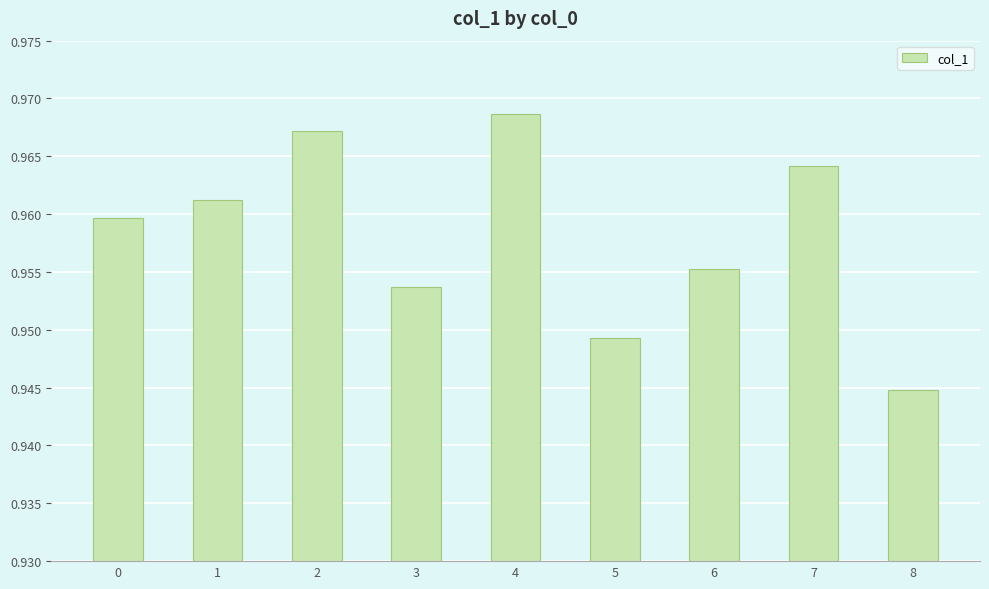

Which label corresponds to the smallest value in the chart?

8